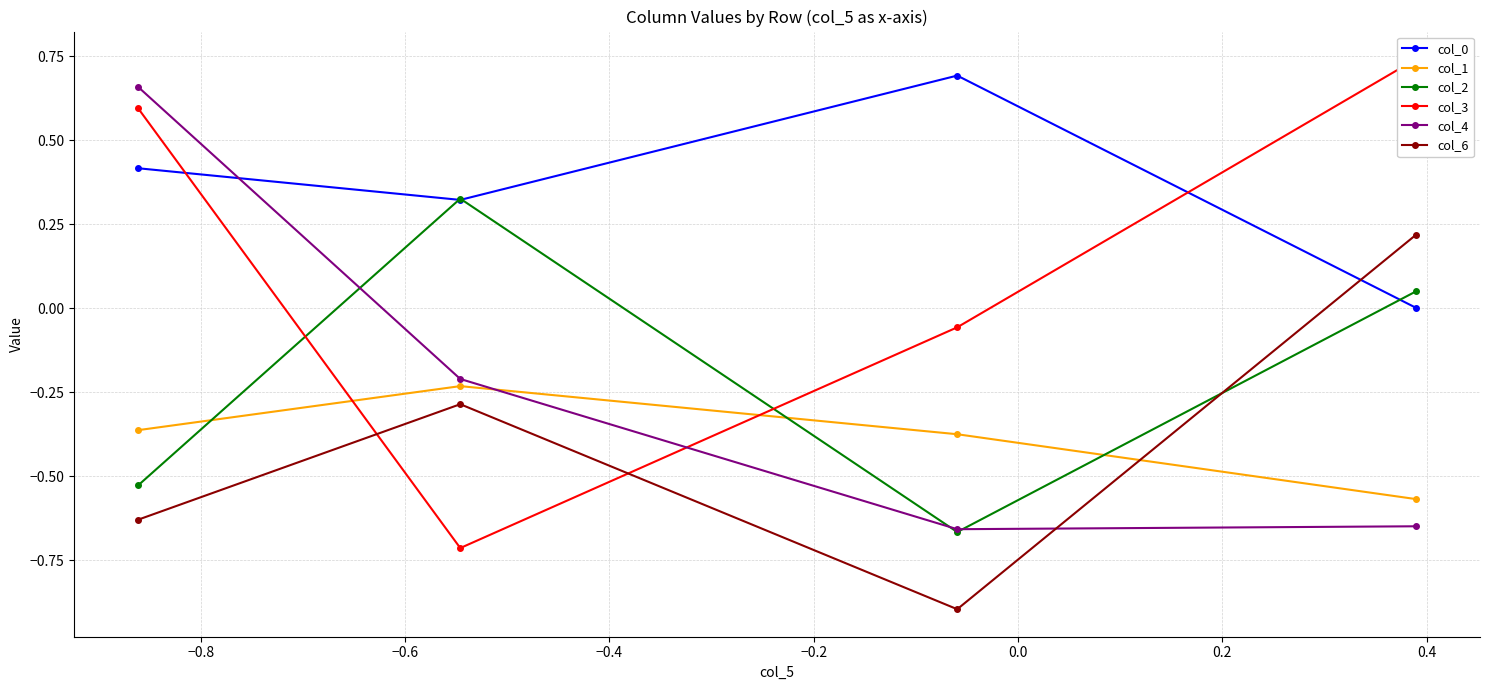

Is the value of col_6 at −0.8 greater than the value of col_3 at −1.0?

No